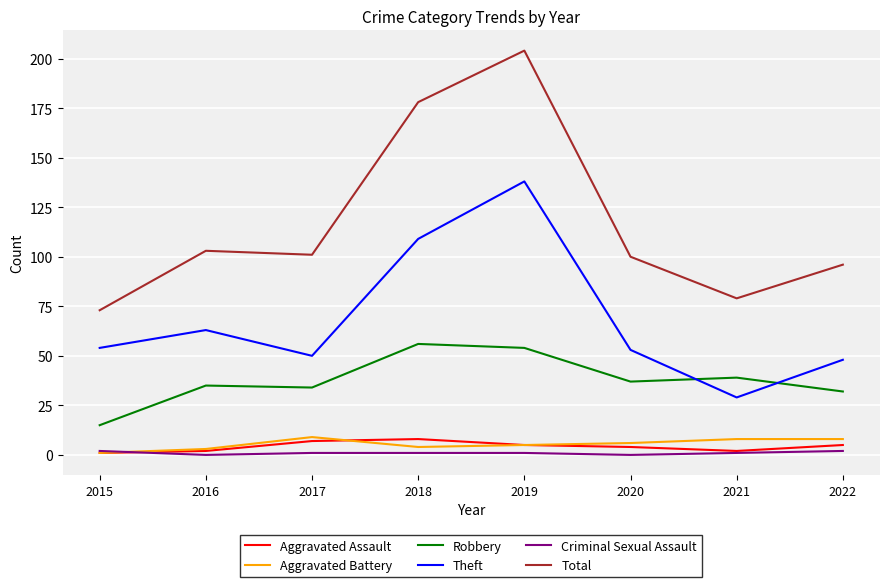

True or false: Total has more than 2 points higher than both neighbors.

False